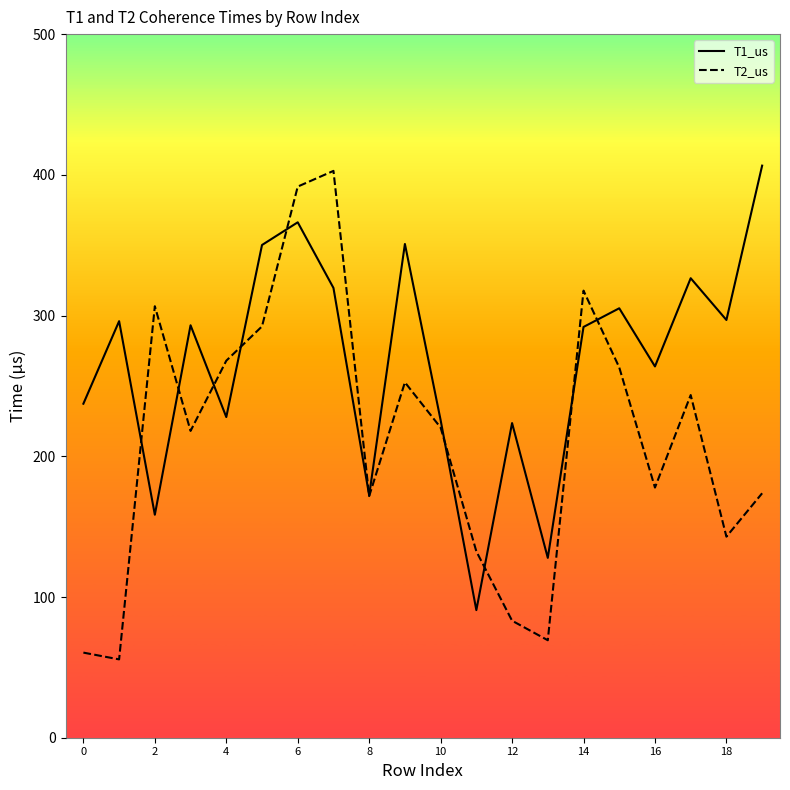

True or false: T1_us and T2_us cross at least once.

True